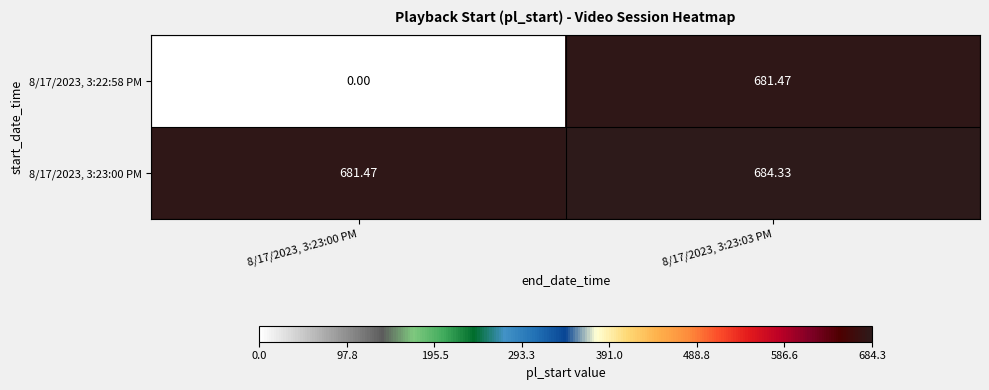

How many positive values does the 8/17/2023, 3:22:58 PM series have?

1